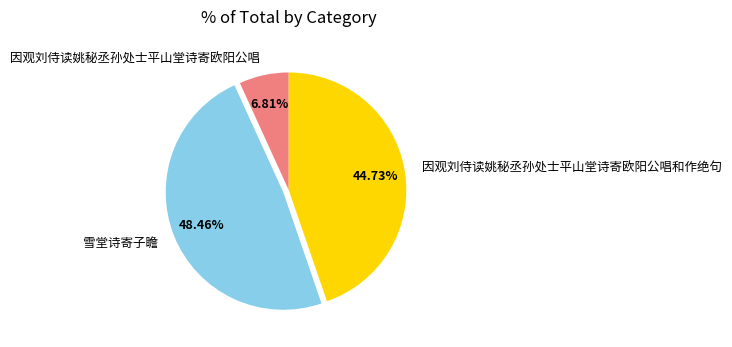

What portion of the pie excludes 因观刘侍读姚秘丞孙处士平山堂诗寄欧阳公唱和作绝句?

55.3%